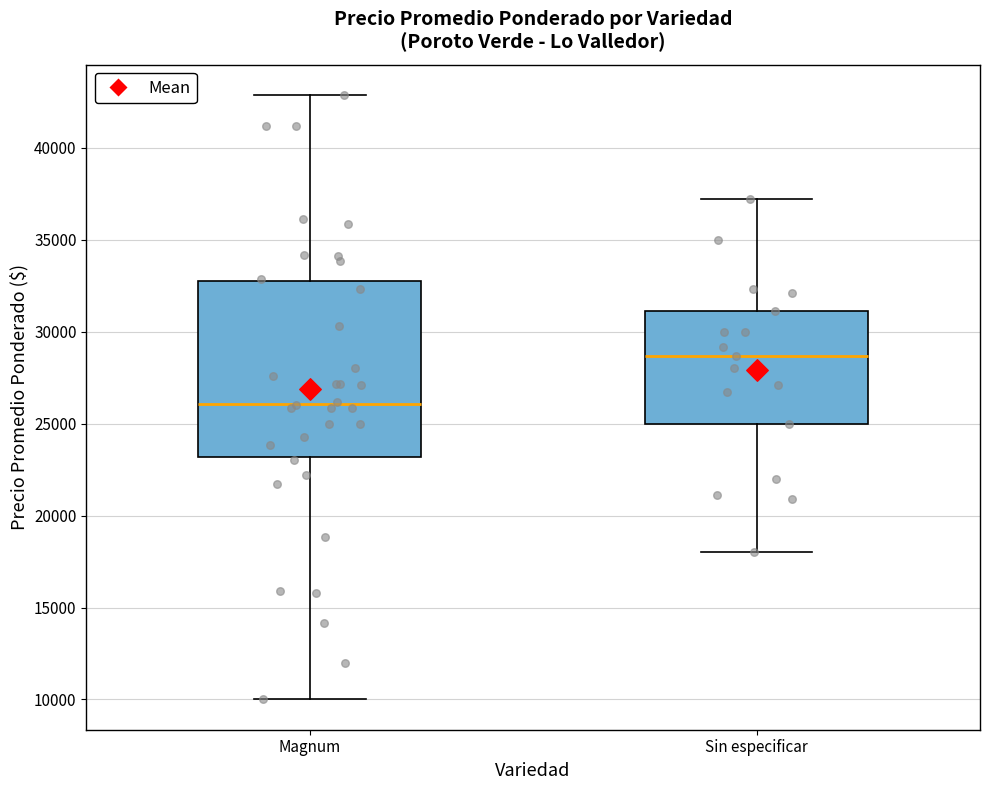

Comparing the boxes themselves (not the whiskers), which one is the tallest?

Magnum